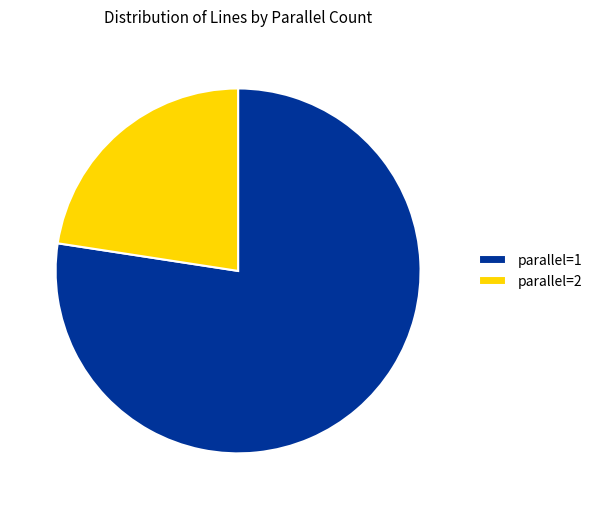

Is it true that parallel=1 is 77% of the pie?

True